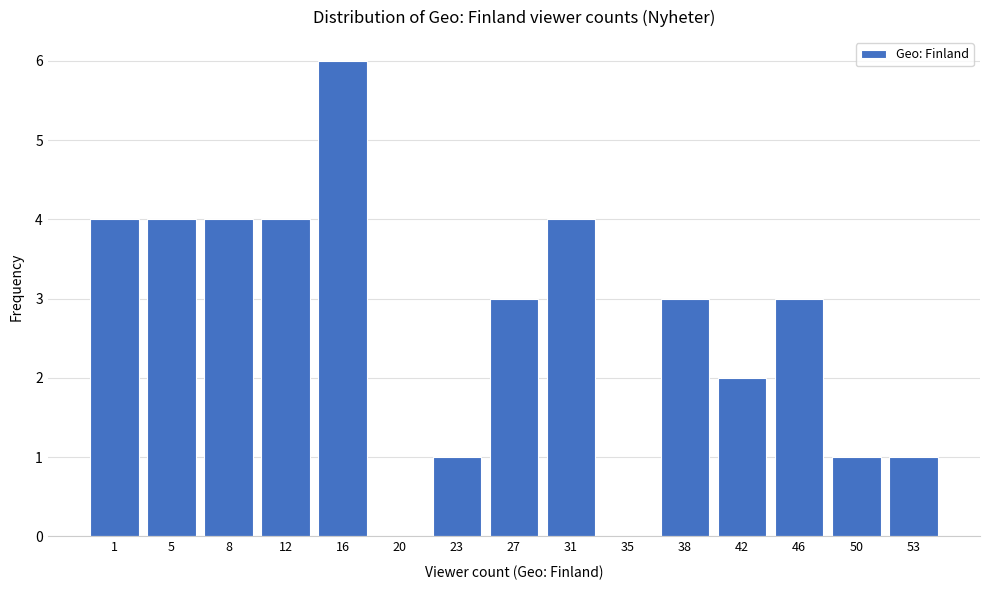

Reading left to right, extract all data points from this chart.

1=4	5=4	8=4	12=4	16=6	20=0	23=1	27=3	31=4	35=0	38=3	42=2	46=3	50=1	53=1